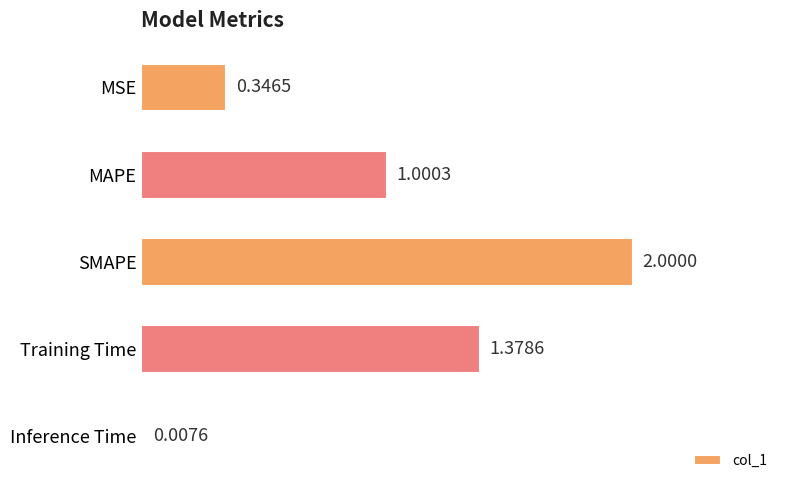

What is the sum of all values?

4.7